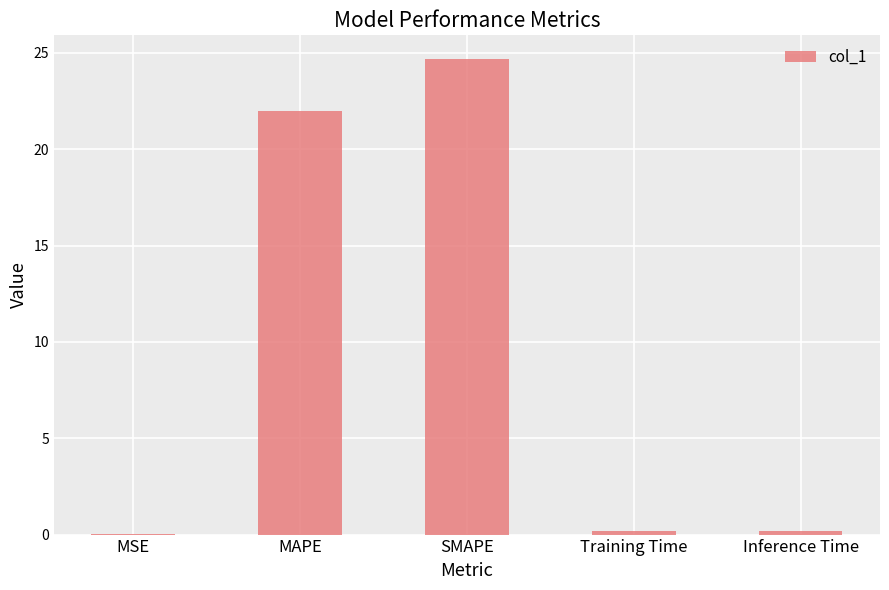

Is it true that the value at MSE is 0.0?

True